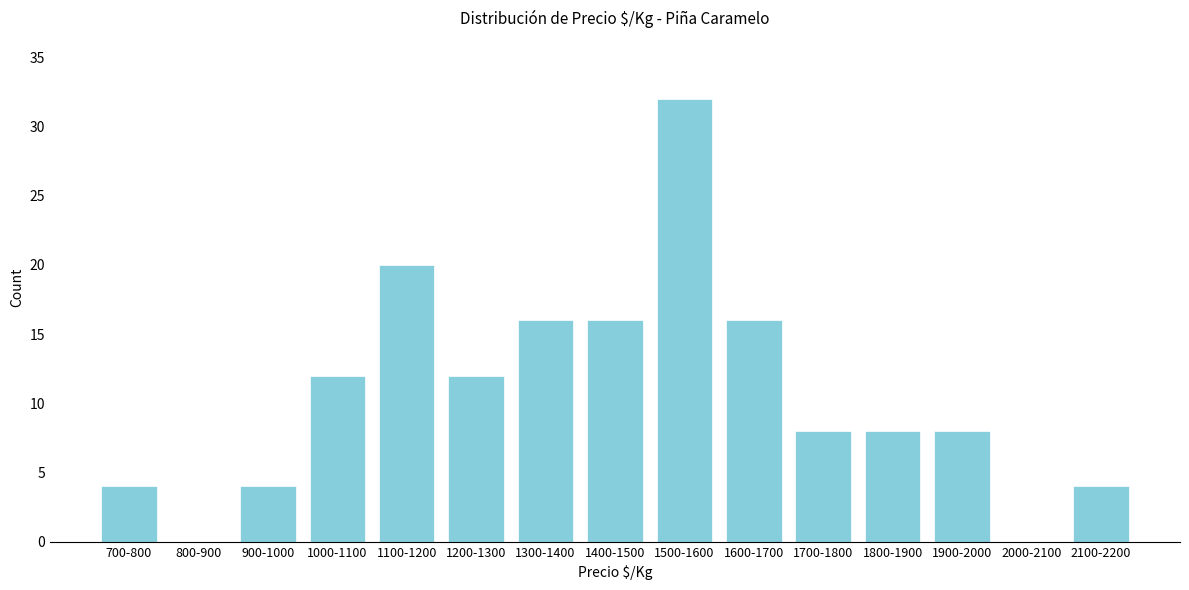

Reading left to right, list all the values displayed in this chart.

700-800=4	800-900=0	900-1000=4	1000-1100=12	1100-1200=20	1200-1300=12	1300-1400=16	1400-1500=16	1500-1600=32	1600-1700=16	1700-1800=8	1800-1900=8	1900-2000=8	2000-2100=0	2100-2200=4